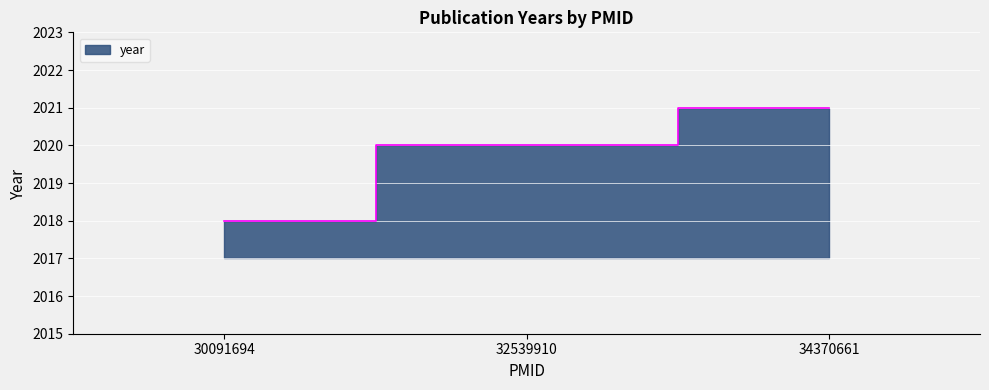

How many lines are shown in the chart?

1